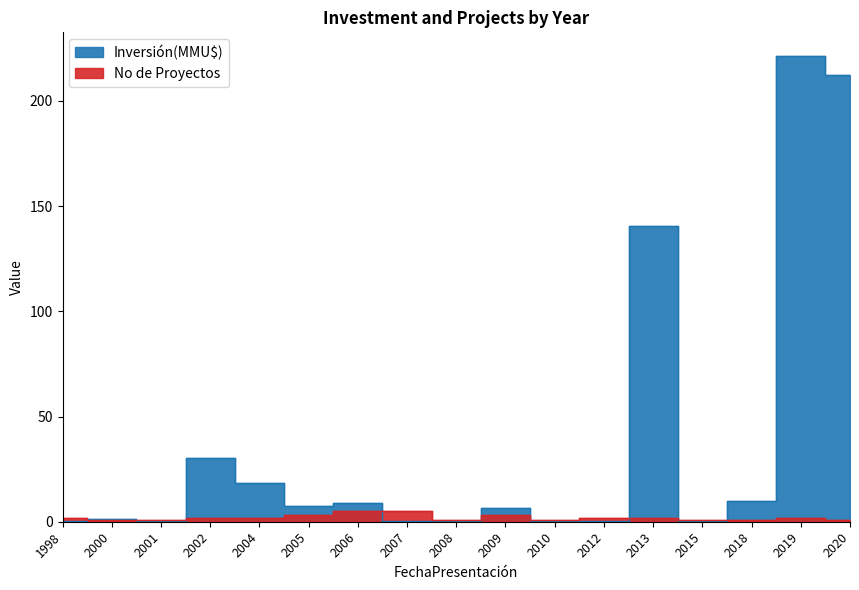

At which category does the chart reach its minimum across all series?

1998